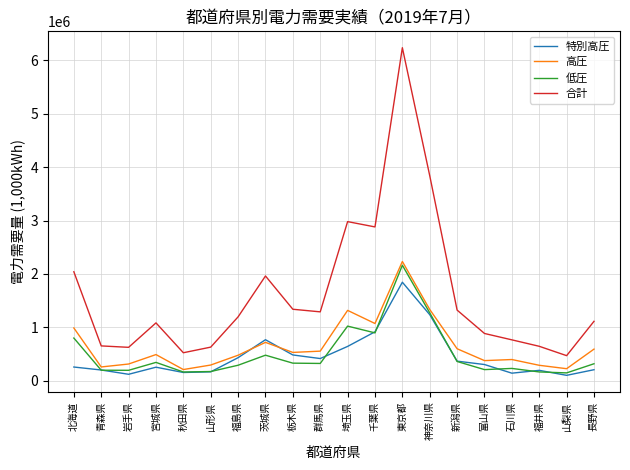

What are all the series names shown in the legend?

特別高圧, 高圧, 低圧, 合計